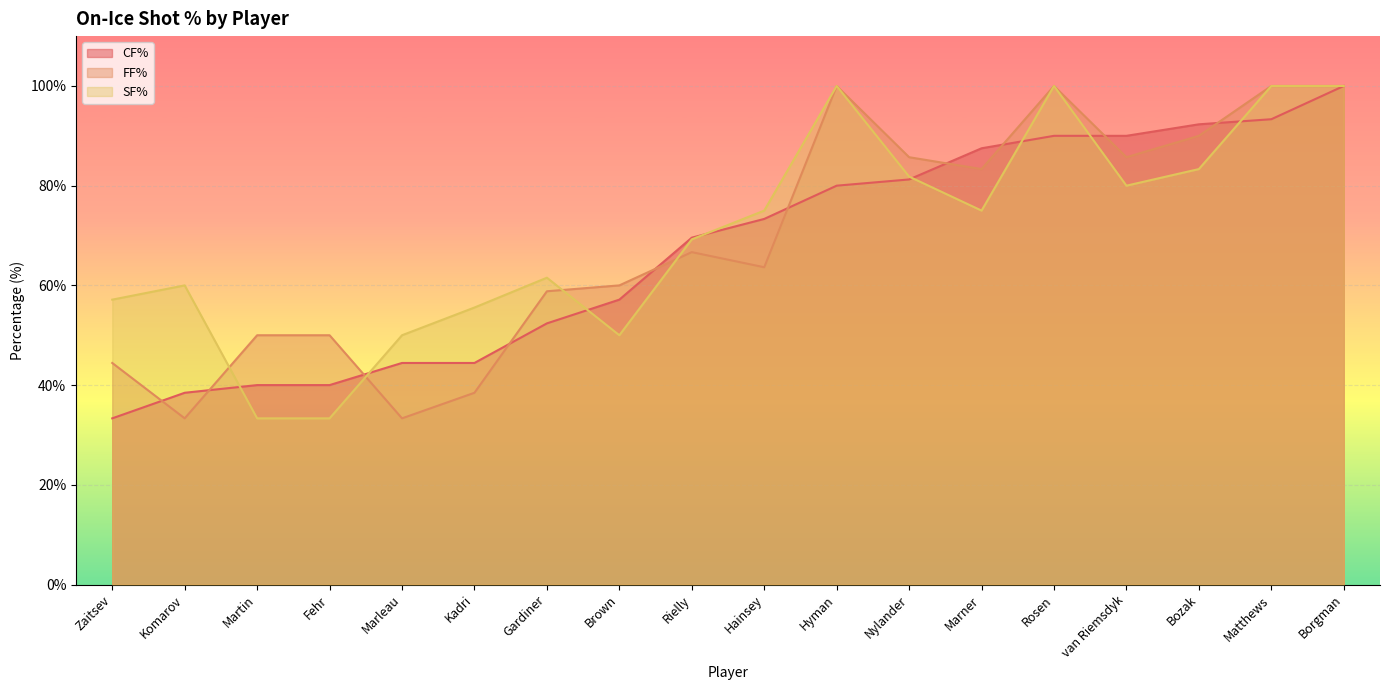

Which series ends up on top after the final intersection of SF% and FF%?

FF%